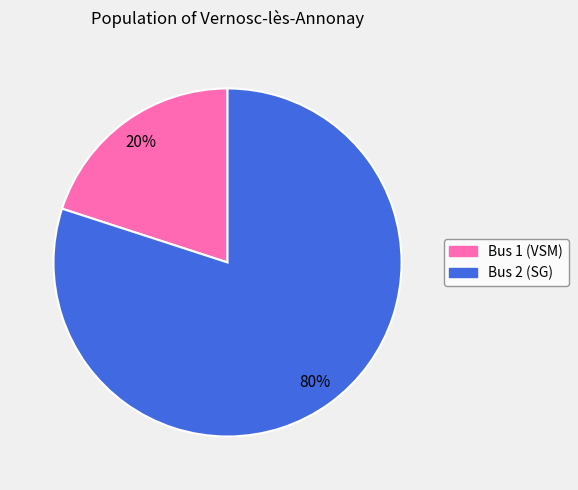

Which category has the biggest portion of the pie?

Bus 2 (SG)